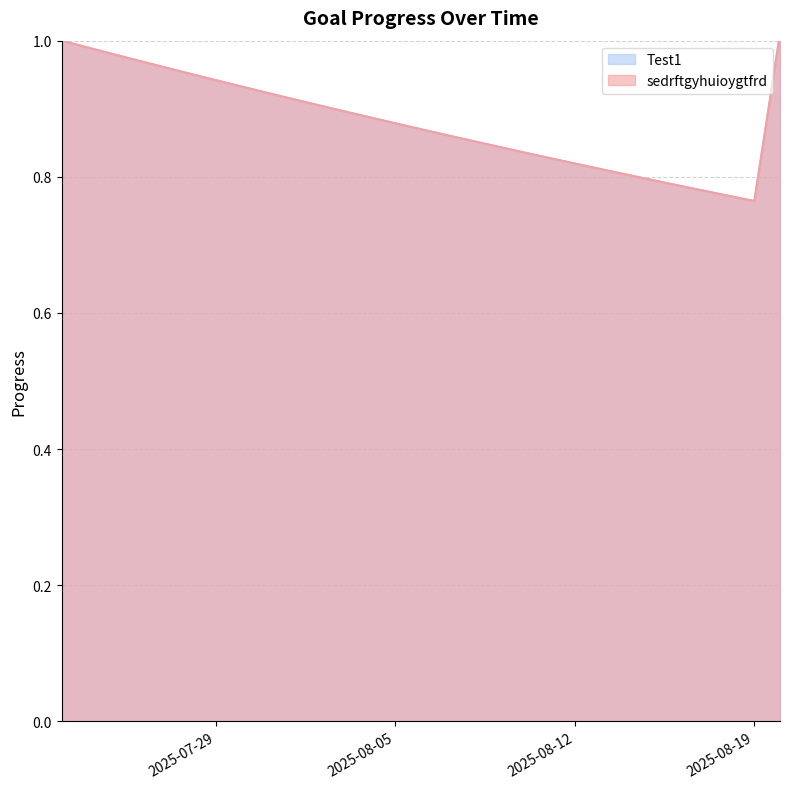

What is the value of the sedrftgyhuioygtfrd point at the 20th from the left?

0.8